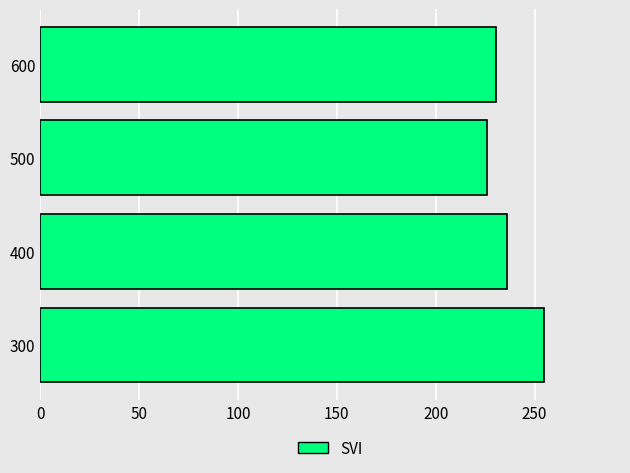

What is the minimum value shown in the chart?

226.1